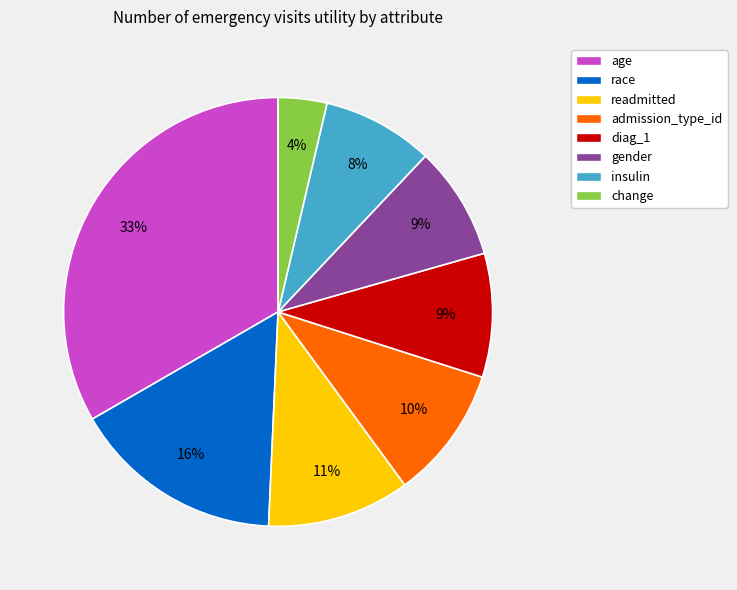

To the nearest percent, what percentage of the pie is change?

4%